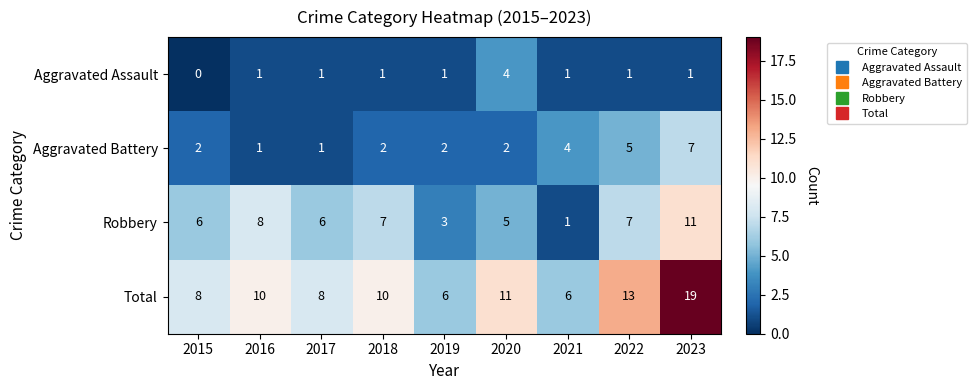

Between 2017 and 2018, which series saw the biggest shift?

Total